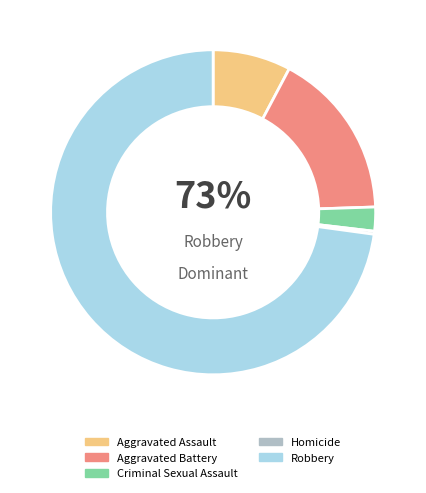

How many segments does this pie chart have?

5